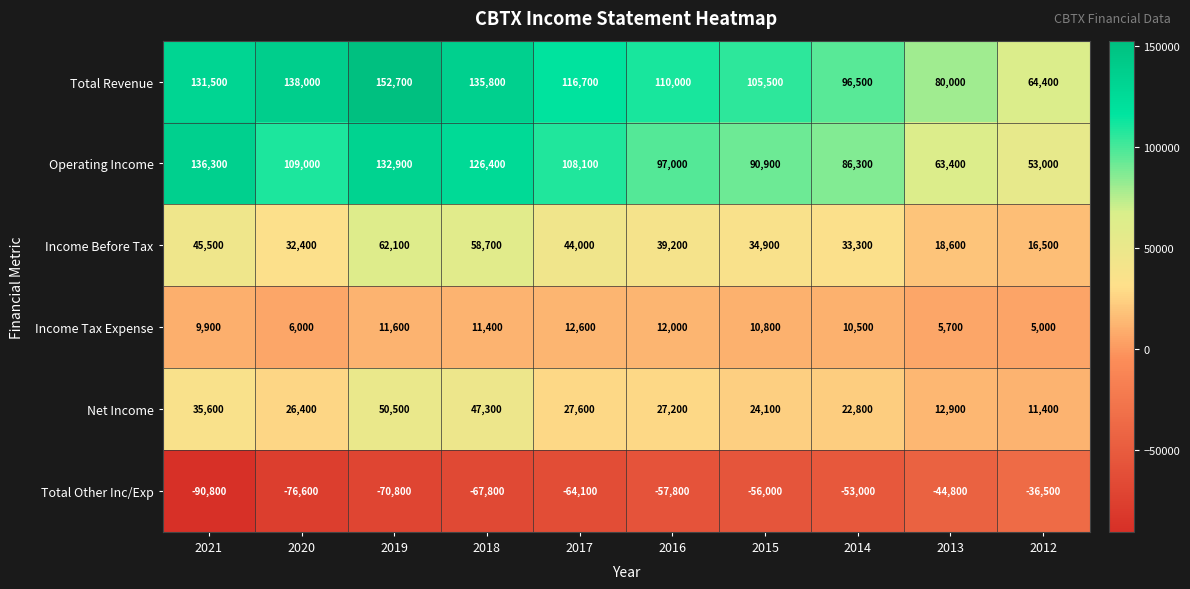

Which category has the highest value across all series?

2019